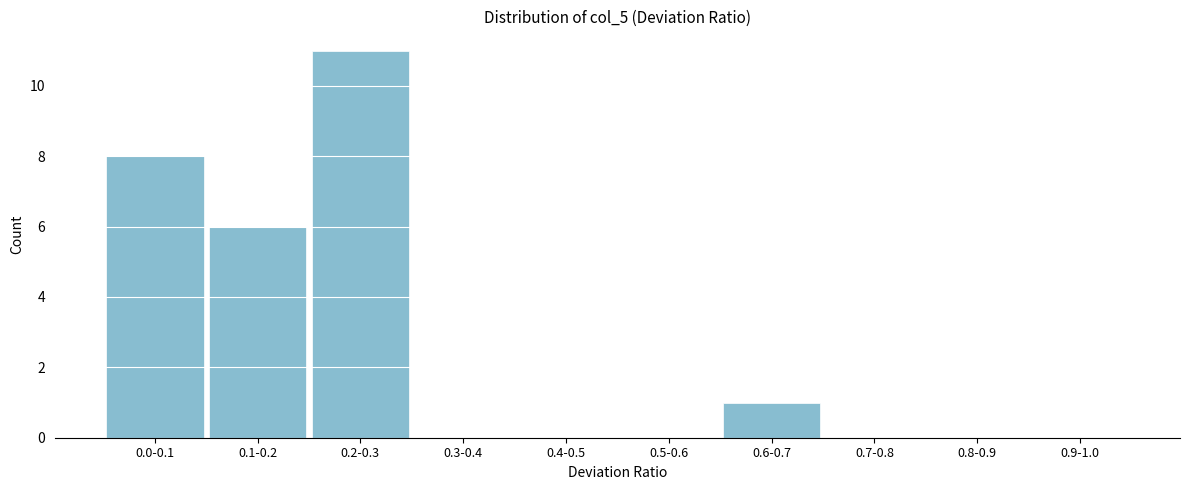

Reading left to right, what are all the values shown in this chart?

0.0-0.1=8	0.1-0.2=6	0.2-0.3=11	0.3-0.4=0	0.4-0.5=0	0.5-0.6=0	0.6-0.7=1	0.7-0.8=0	0.8-0.9=0	0.9-1.0=0